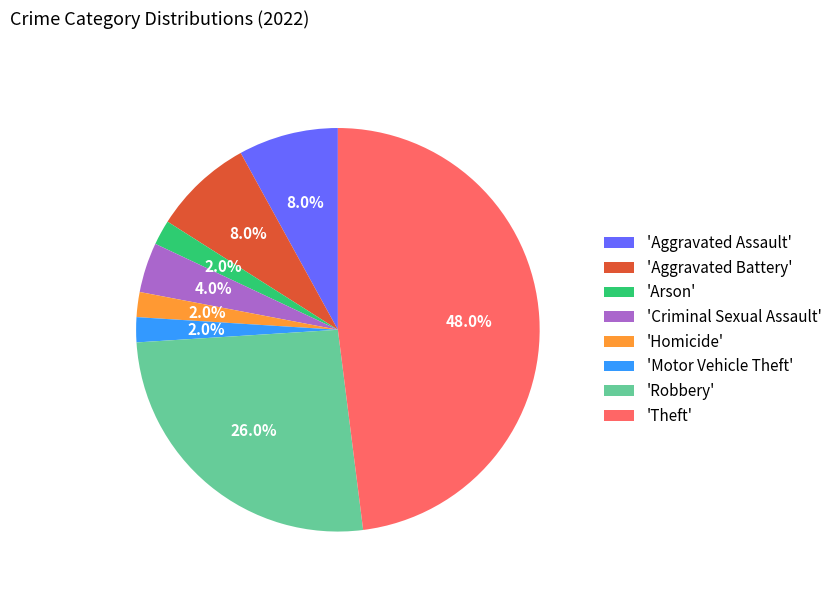

Approximately how many times larger is the value at 'Robbery' compared to 'Motor Vehicle Theft'?

13.0